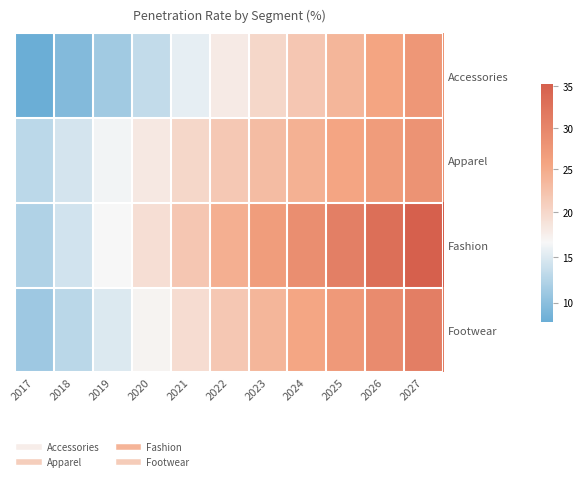

How many series are shown in this chart?

4